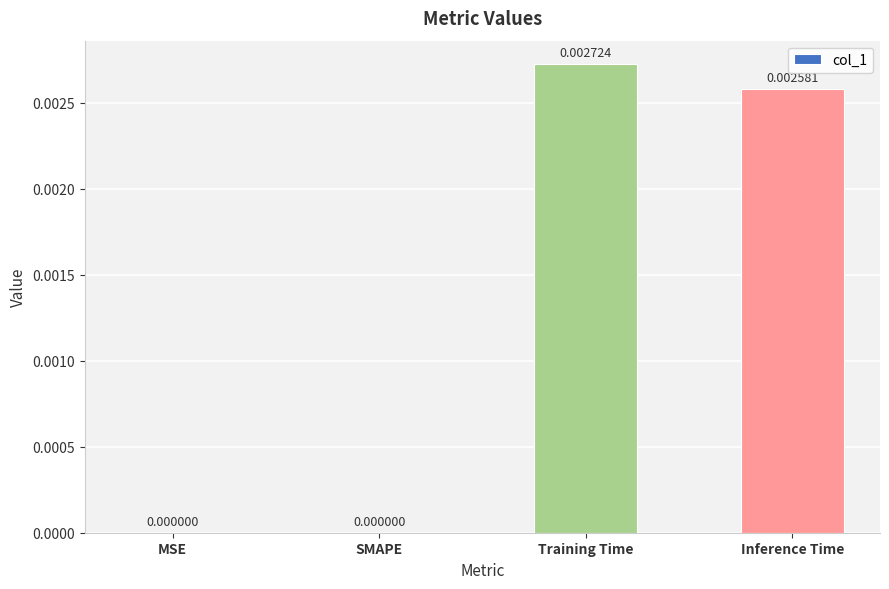

True or false: the data shows 0.0 at Training Time.

True